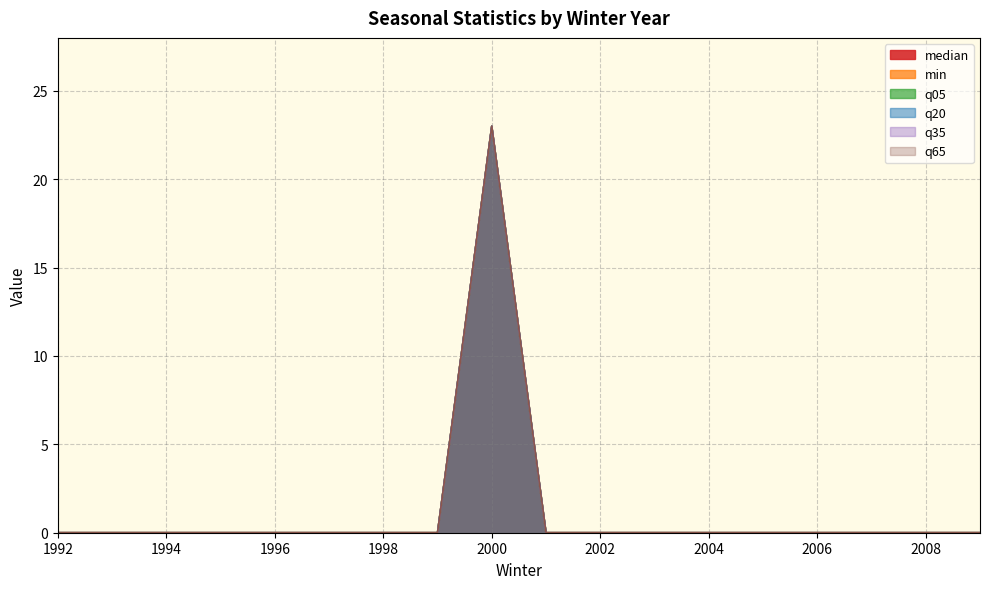

Which series has the largest total across all categories?

median